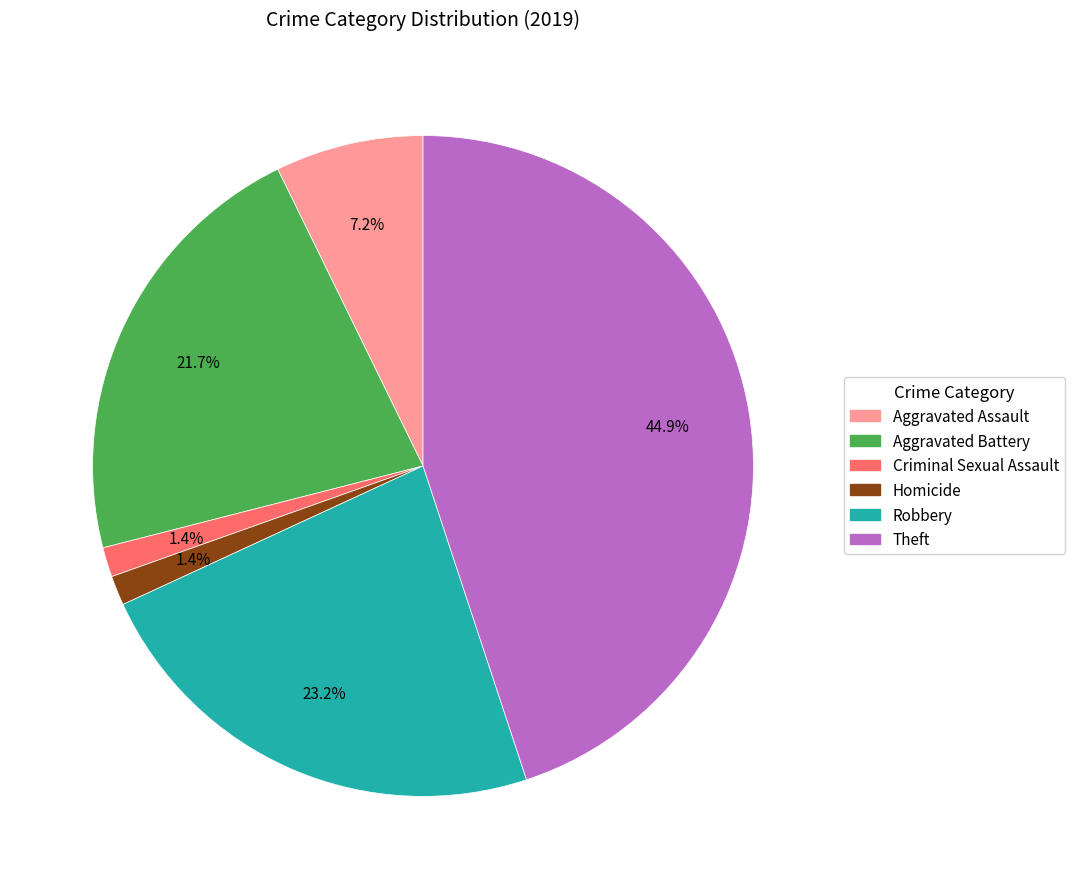

What percentage is the Theft slice, to the nearest percent?

45%